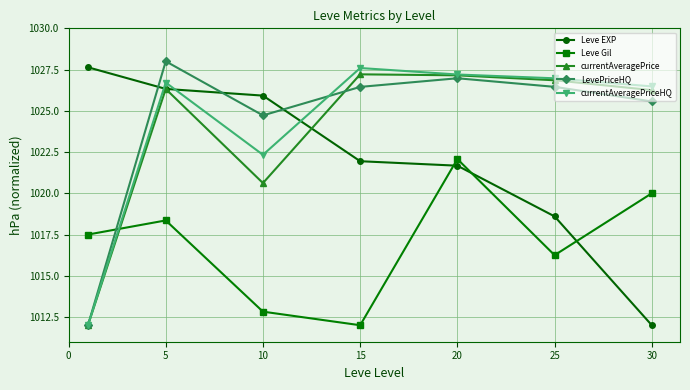

What is the lowest value of the Leve Gil series?

1012.0